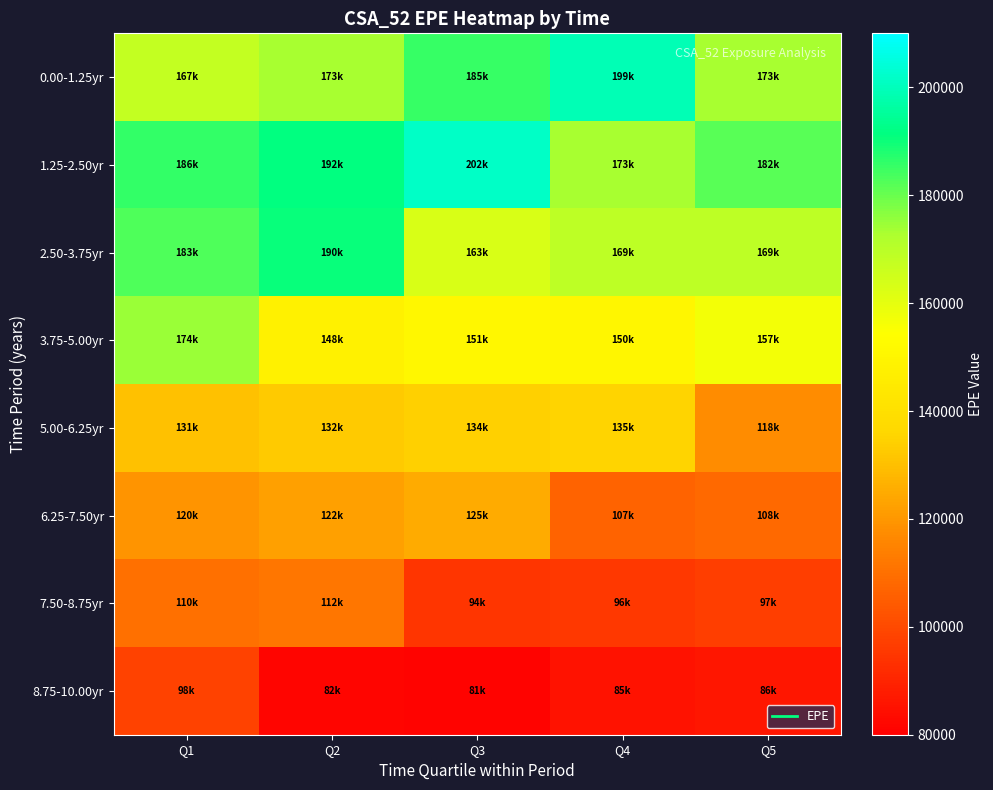

Reading left to right, list all the values displayed in this chart.

0.00-1.25yr: Q1=167444.0	Q2=173182.0	Q3=185467.0	Q4=199085.0	Q5=172936.0
1.25-2.50yr: Q1=185800.0	Q2=191678.0	Q3=201762.0	Q4=173200.0	Q5=181649.0
2.50-3.75yr: Q1=182723.0	Q2=190439.0	Q3=163130.0	Q4=169330.0	Q5=169030.0
3.75-5.00yr: Q1=174460.0	Q2=147587.0	Q3=151064.0	Q4=150314.0	Q5=156699.0
5.00-6.25yr: Q1=130701.0	Q2=132428.0	Q3=134289.0	Q4=135056.0	Q5=117511.0
6.25-7.50yr: Q1=119531.0	Q2=122229.0	Q3=124833.0	Q4=106741.0	Q5=108051.0
7.50-8.75yr: Q1=110318.0	Q2=111587.0	Q3=94350.9	Q4=95619.1	Q5=97001.7
8.75-10.00yr: Q1=97821.0	Q2=81763.4	Q3=81498.4	Q4=85444.1	Q5=86425.4